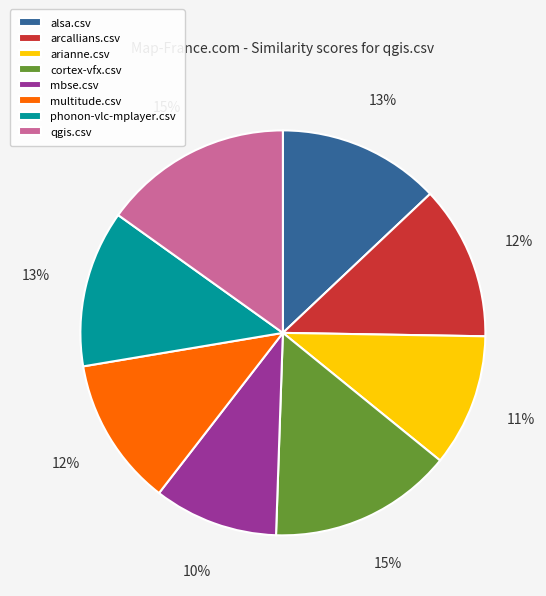

To the nearest percent, what portion does arianne.csv represent?

11%